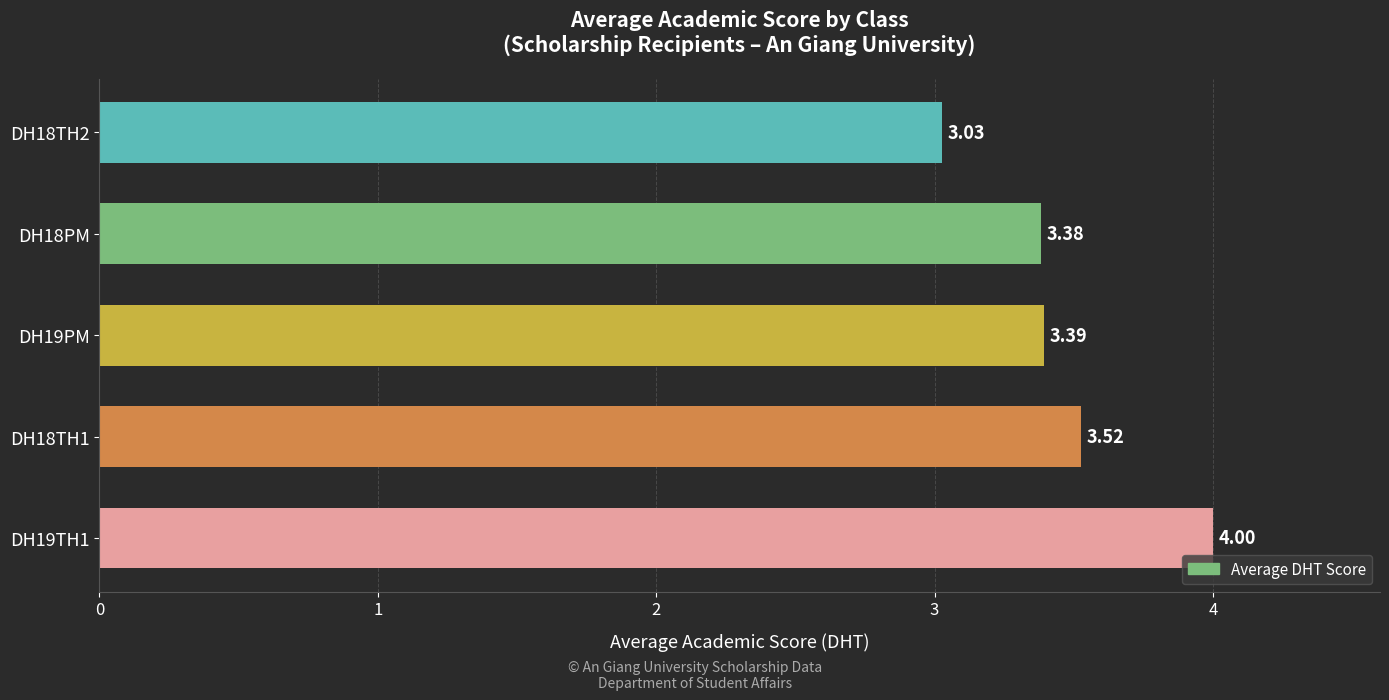

Does the chart contain any negative values?

No